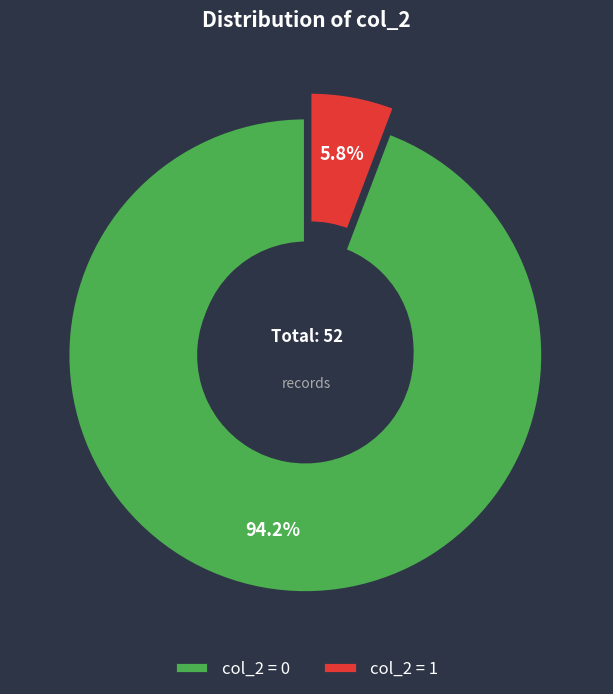

To the nearest percent, what portion does 1 represent?

6%